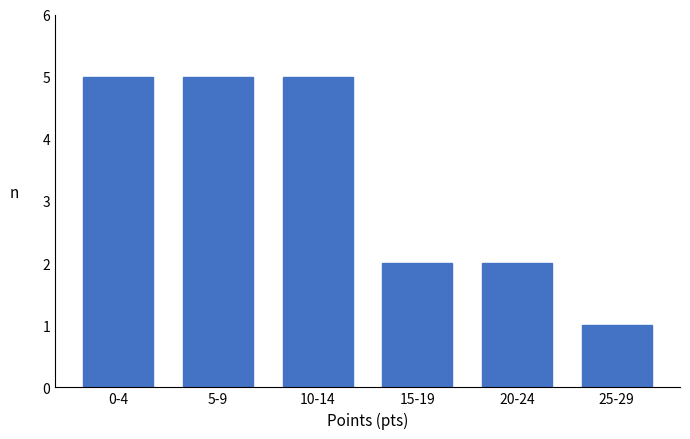

Reading left to right, what are all the values shown in this chart?

5	5	5	2	2	1